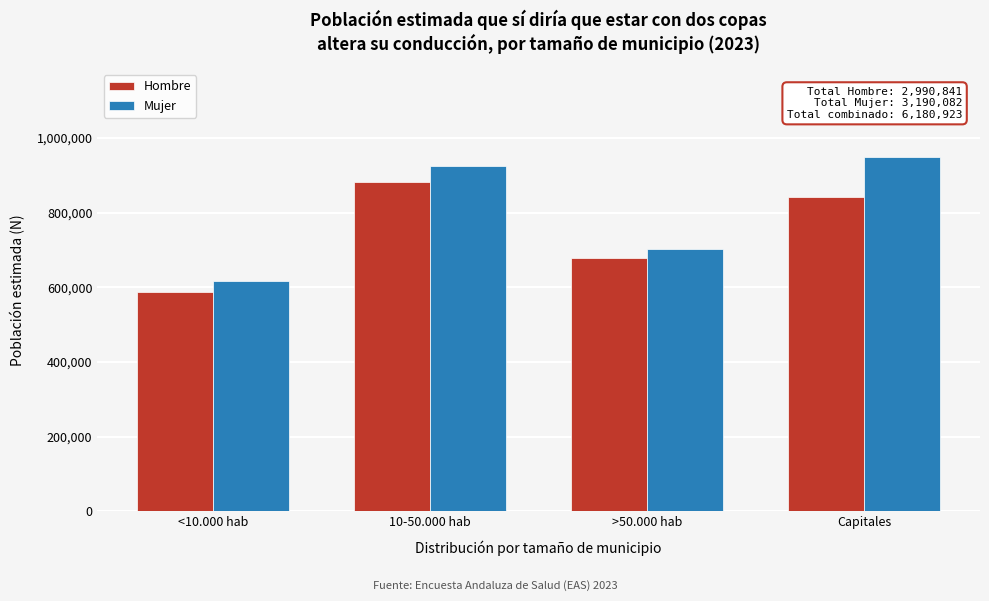

Reading left to right, transcribe all the data shown in this chart.

Hombre: <10.000 hab=588615	10-50.000 hab=880935	>50.000 hab=679108	Capitales=842183
Mujer: <10.000 hab=617180	10-50.000 hab=923695	>50.000 hab=701768	Capitales=947439